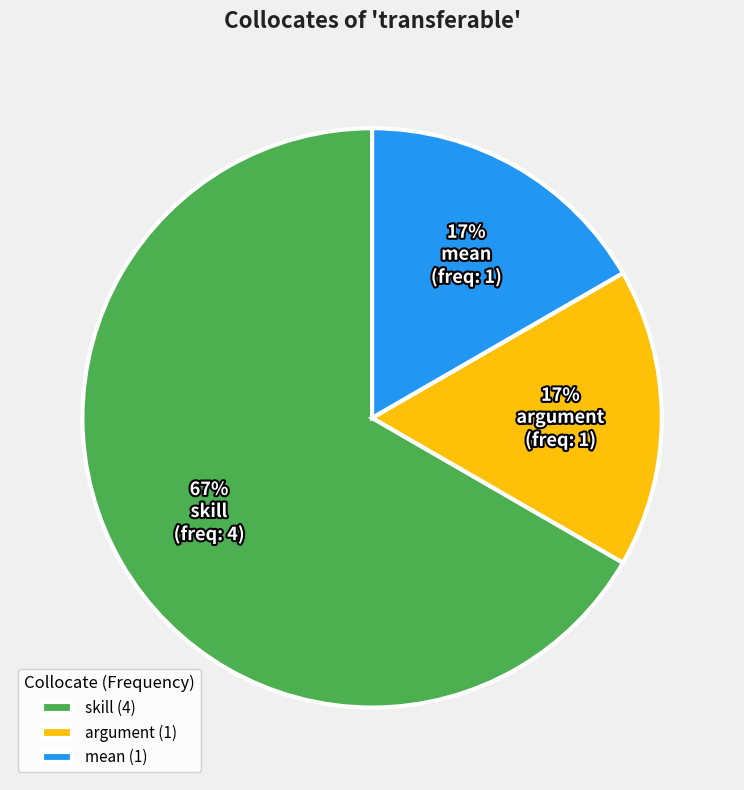

How many segments does this pie chart have?

3